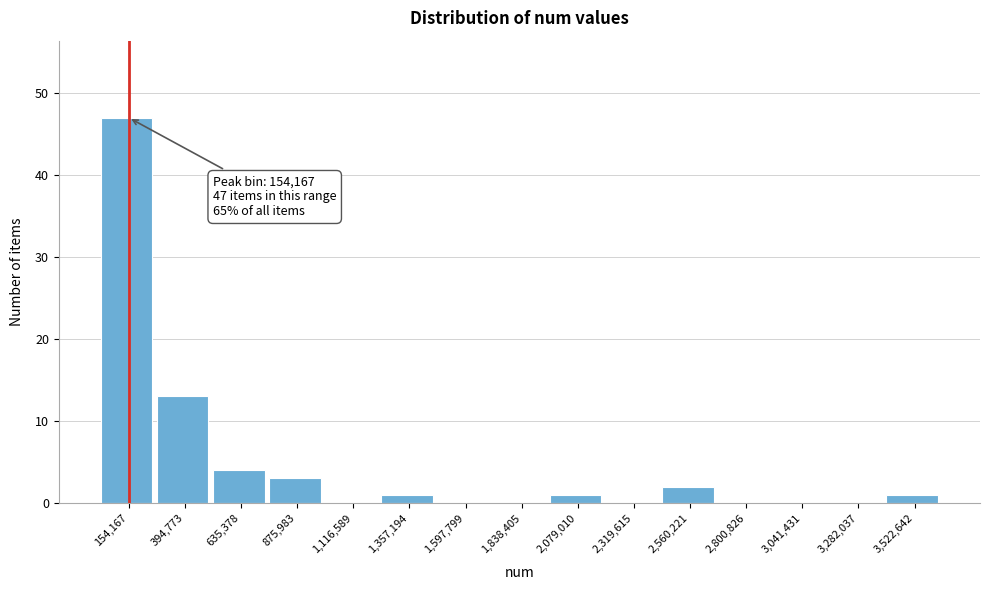

Which range on the x-axis has the tallest bar?

50000 to 250000